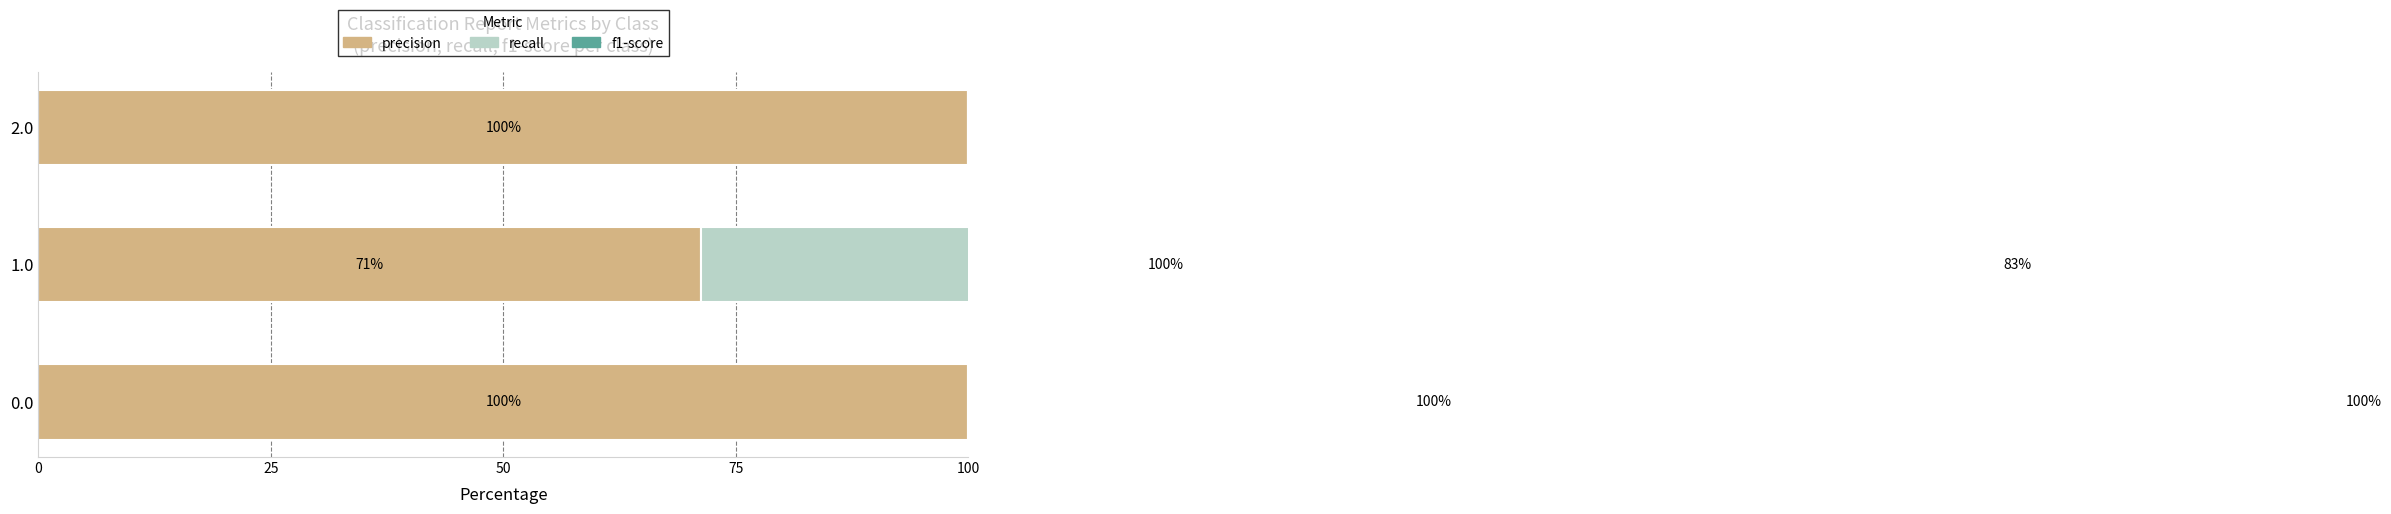

The value of precision at 1.0 is 71.2. True or false?

True